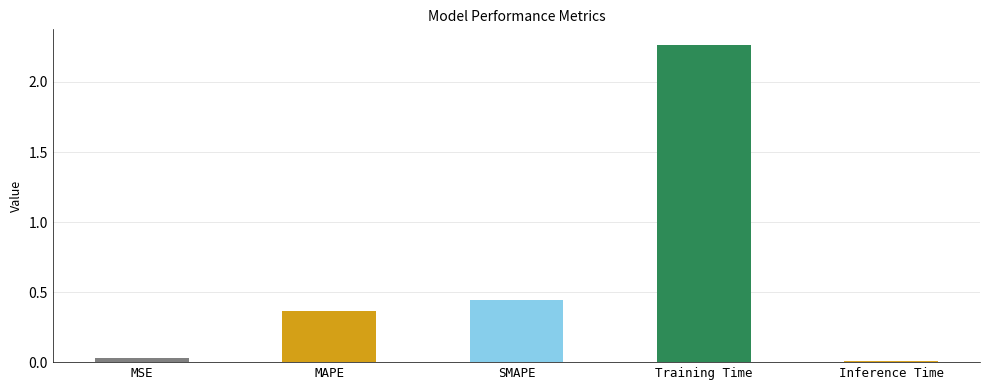

How many bars are there in total?

5